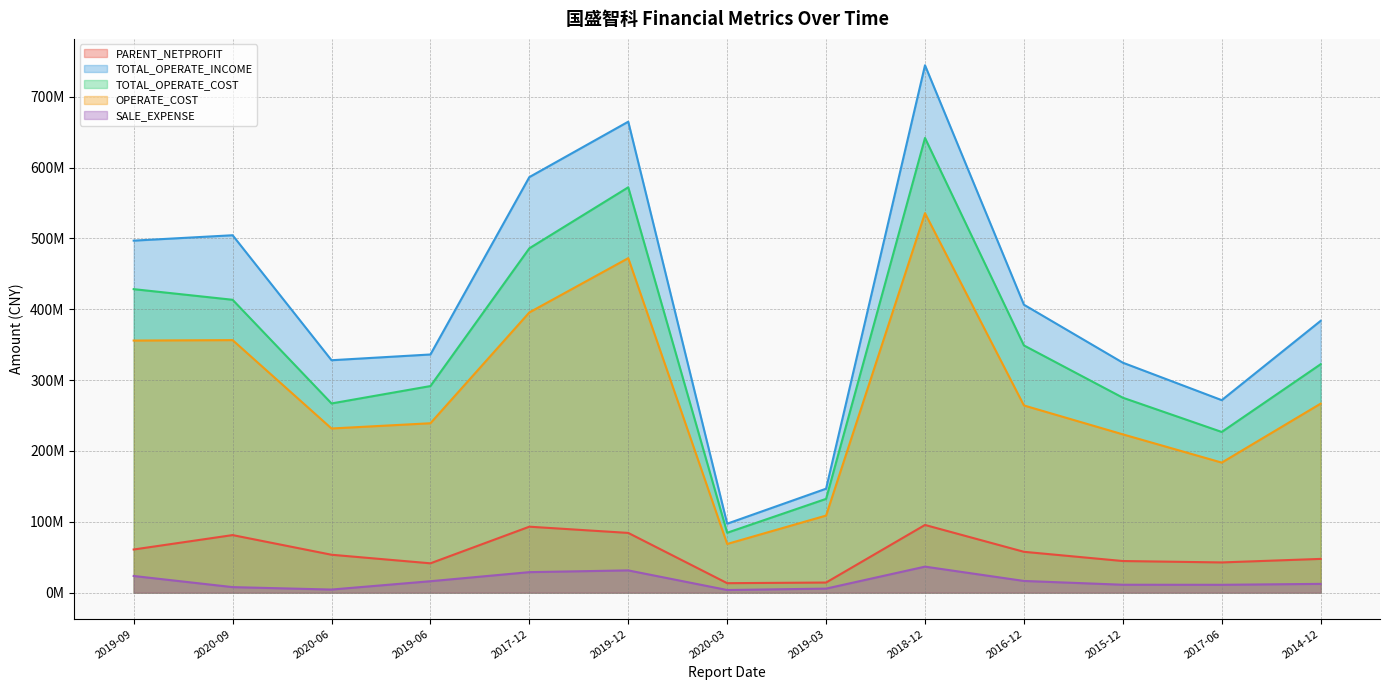

In TOTAL_OPERATE_COST, how many points are higher than both neighbors (excluding endpoints)?

2